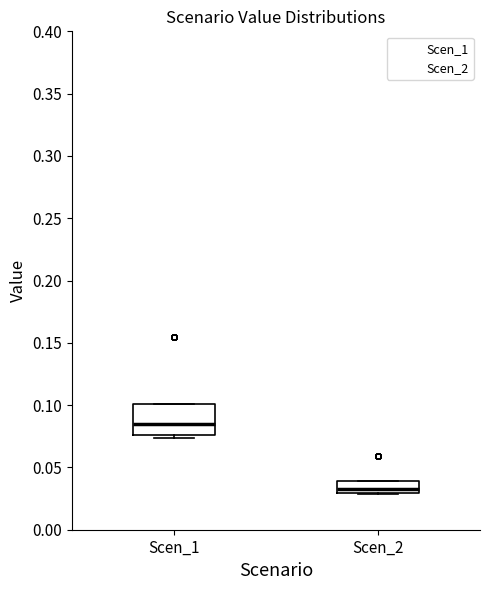

Which box is the tallest, from its lower edge to its upper edge?

Scen_1